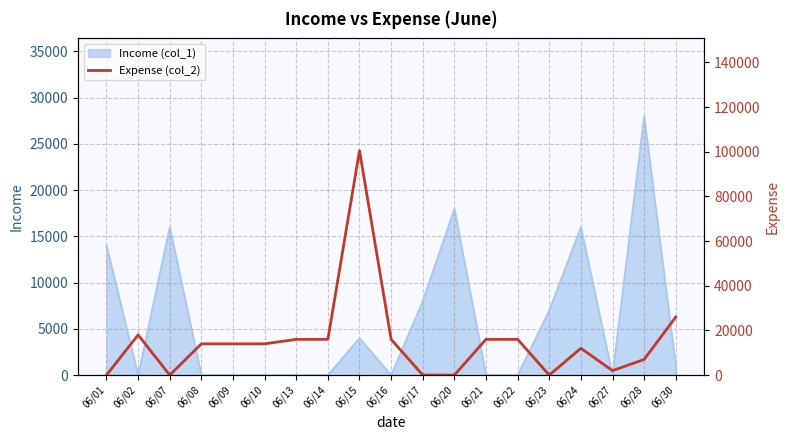

What is the difference between the maximum and minimum values?

100500